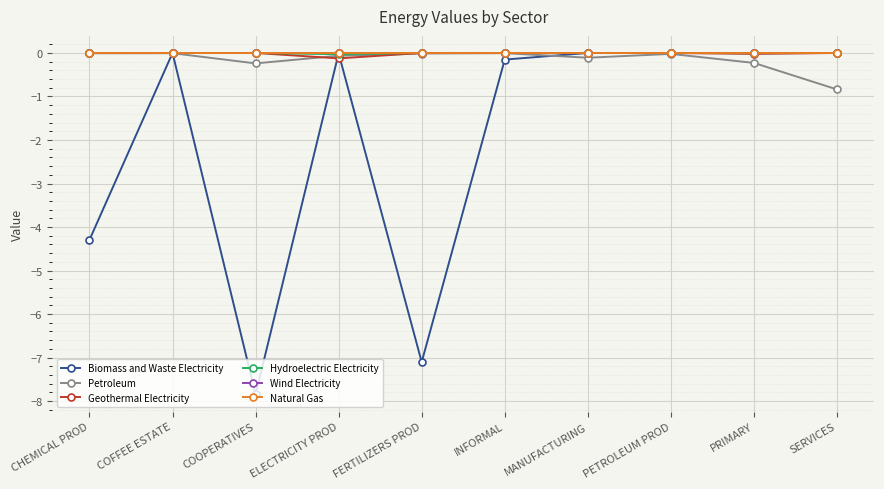

True or false: Biomass and Waste Electricity has more than 1 points higher than both neighbors.

True